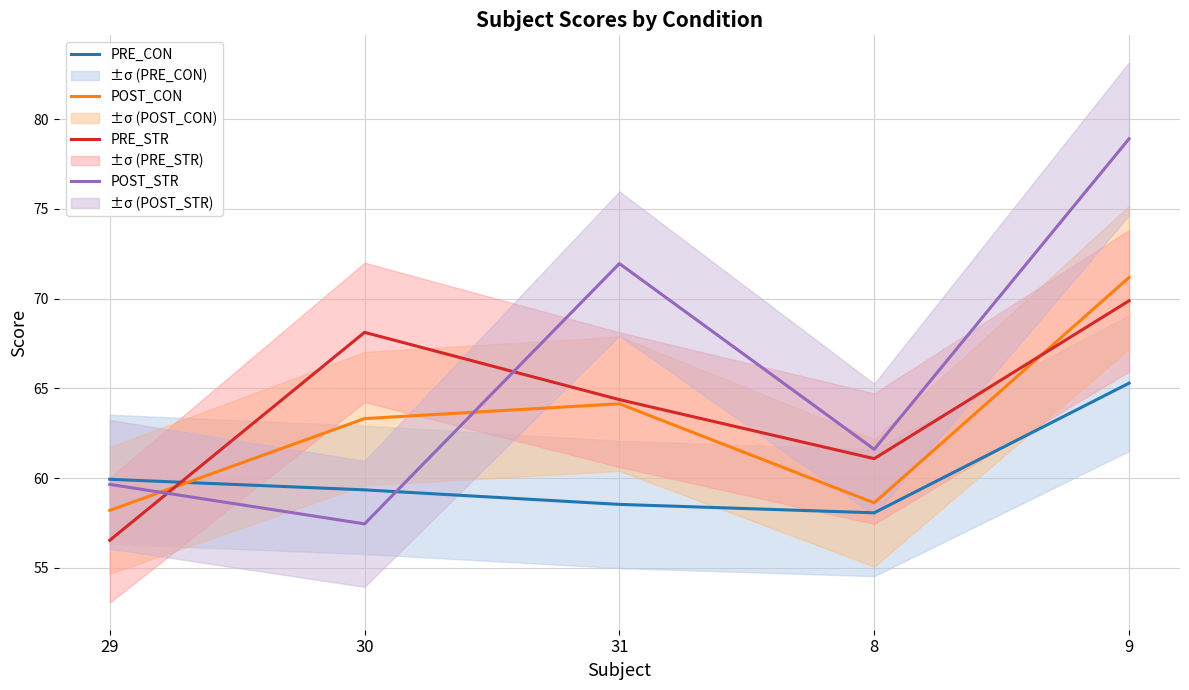

Which category has the highest value in the POST_CON series?

9